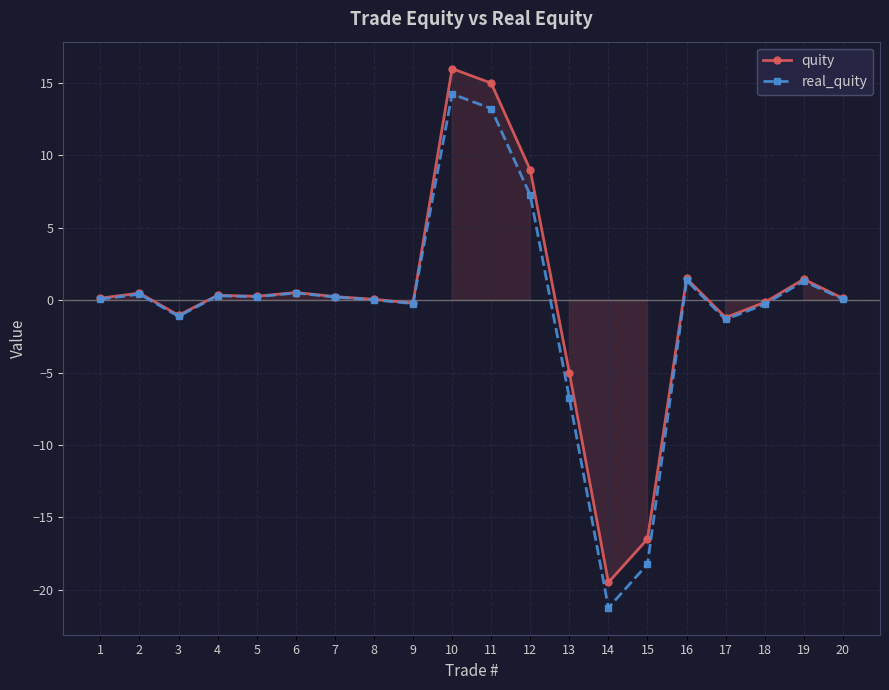

How many values in real_quity are below zero?

7